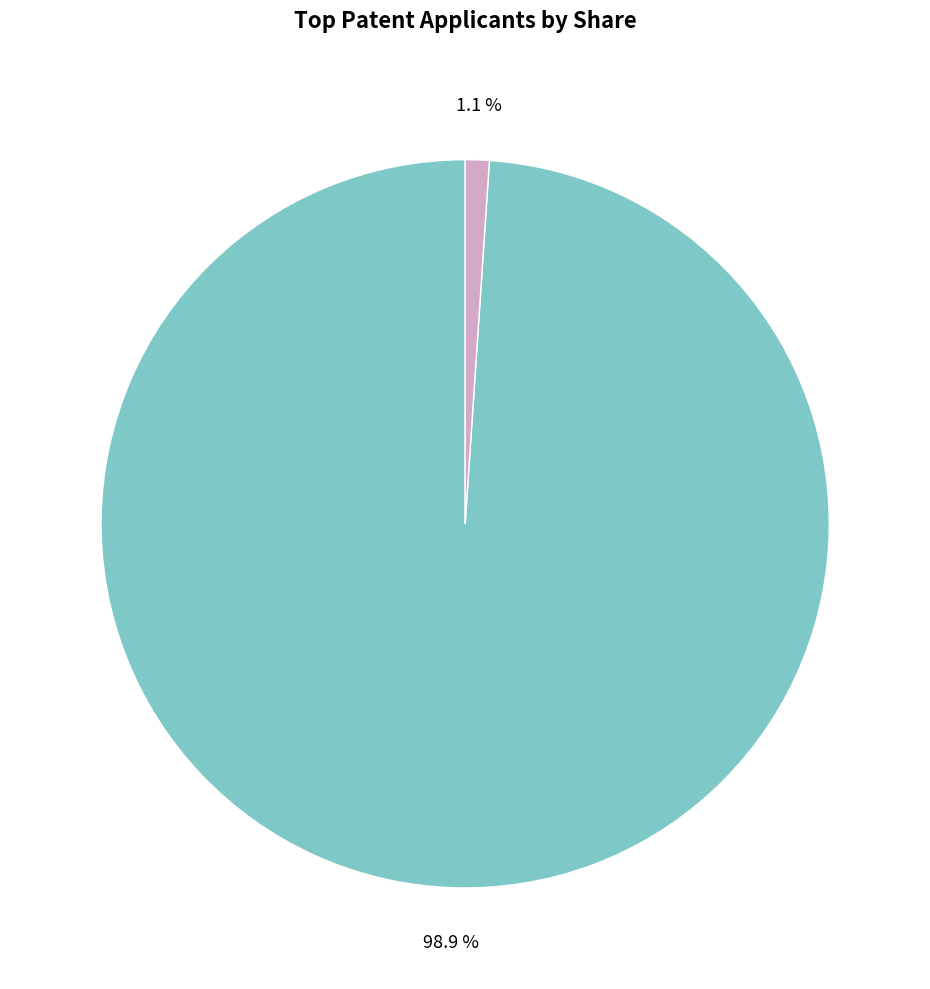

How many segments does this pie chart have?

2